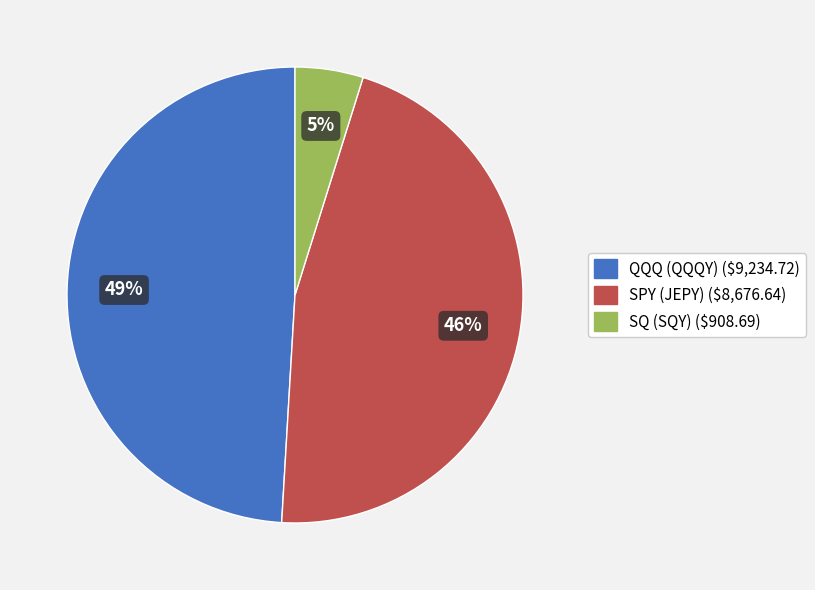

Is QQQ the majority of the pie?

No